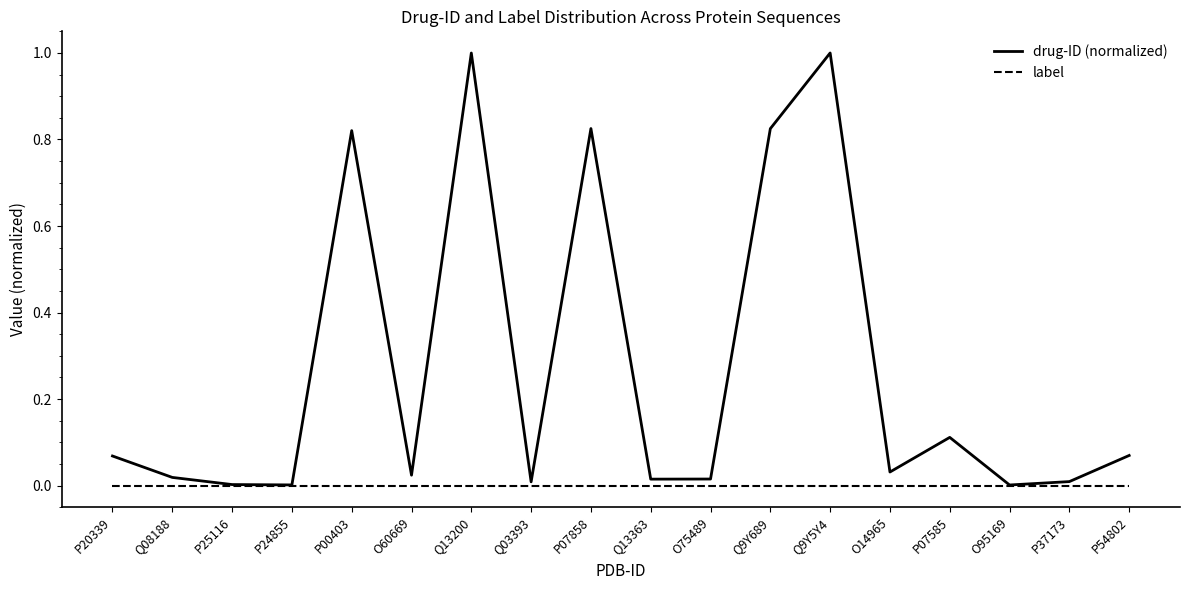

True or false: label has a value of 0.0 at P07858.

True